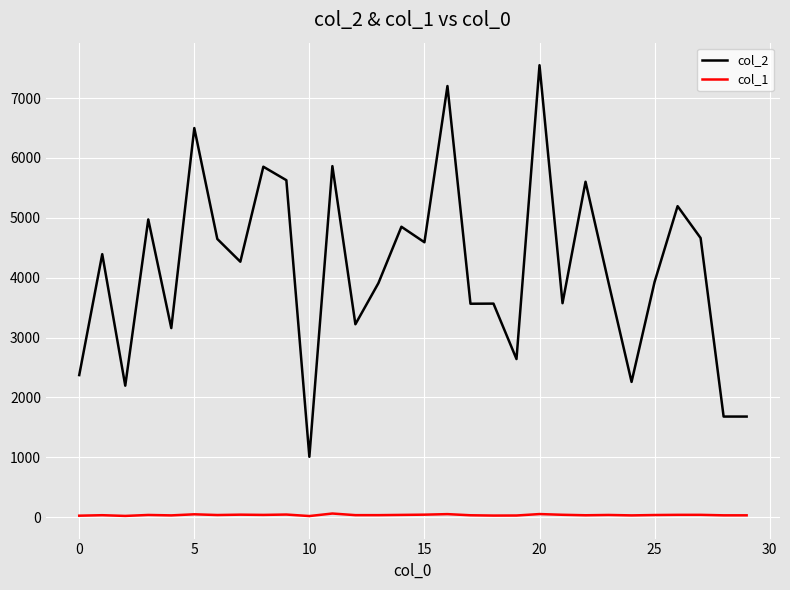

True or false: col_2 and col_1 intersect in this chart.

False